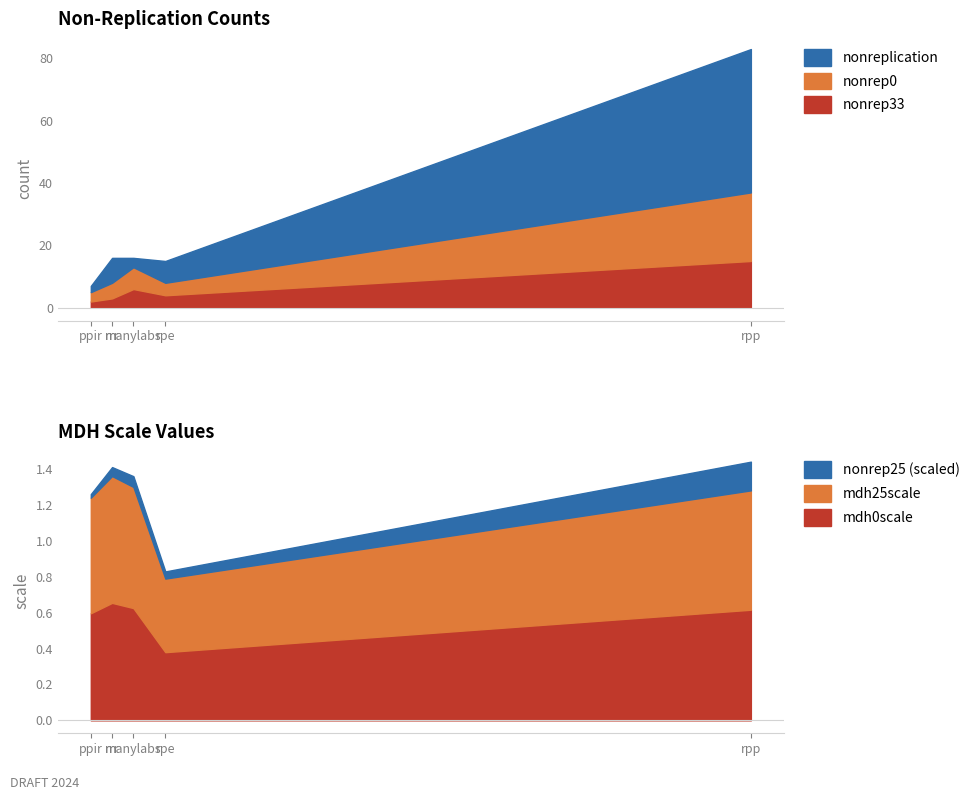

Which series changed the most between rrr and ppir?

nonreplication